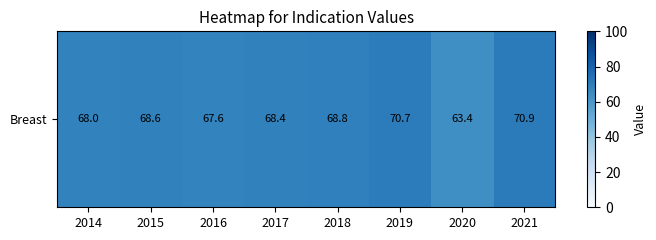

What is the change in value from 2016 to 2018?

+1.2